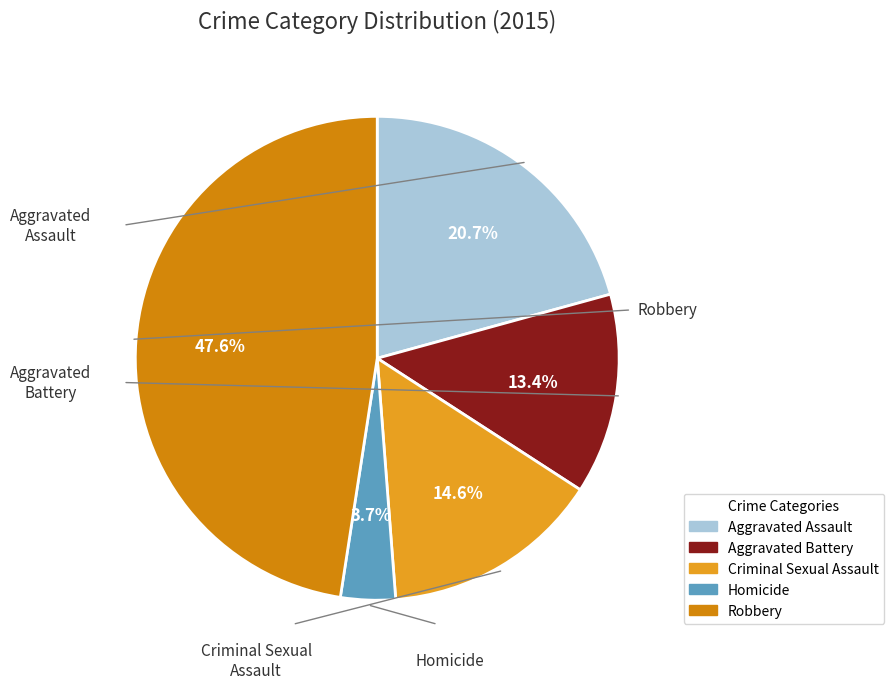

Which category has the smallest portion of the pie?

Homicide